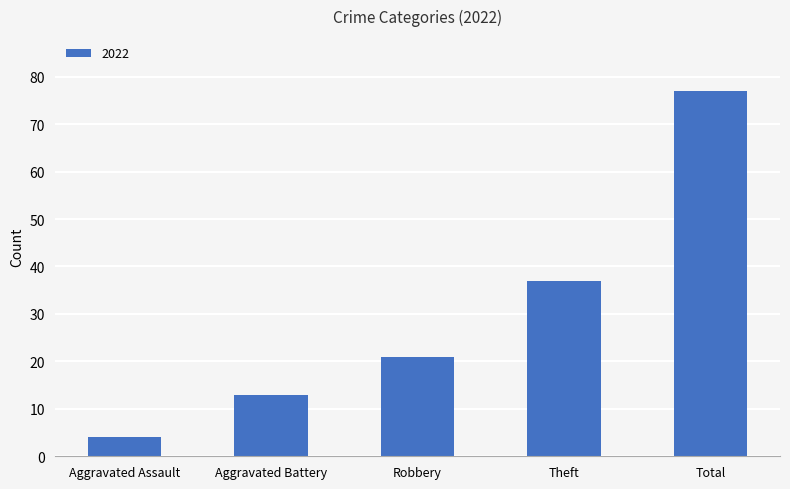

What is the change in value from Aggravated Assault to Total?

+73